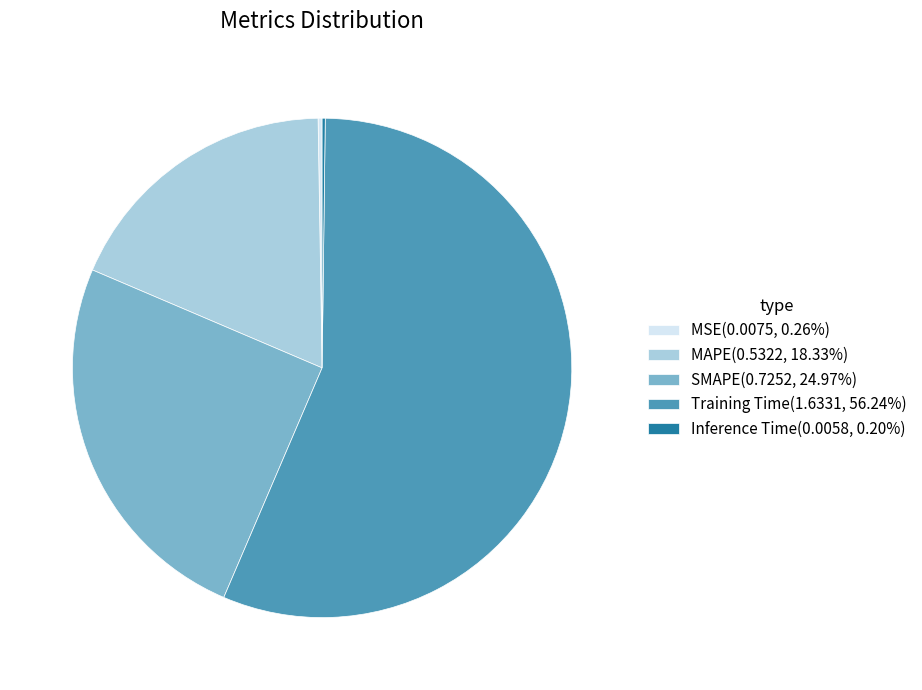

Does any single category account for the majority?

Yes